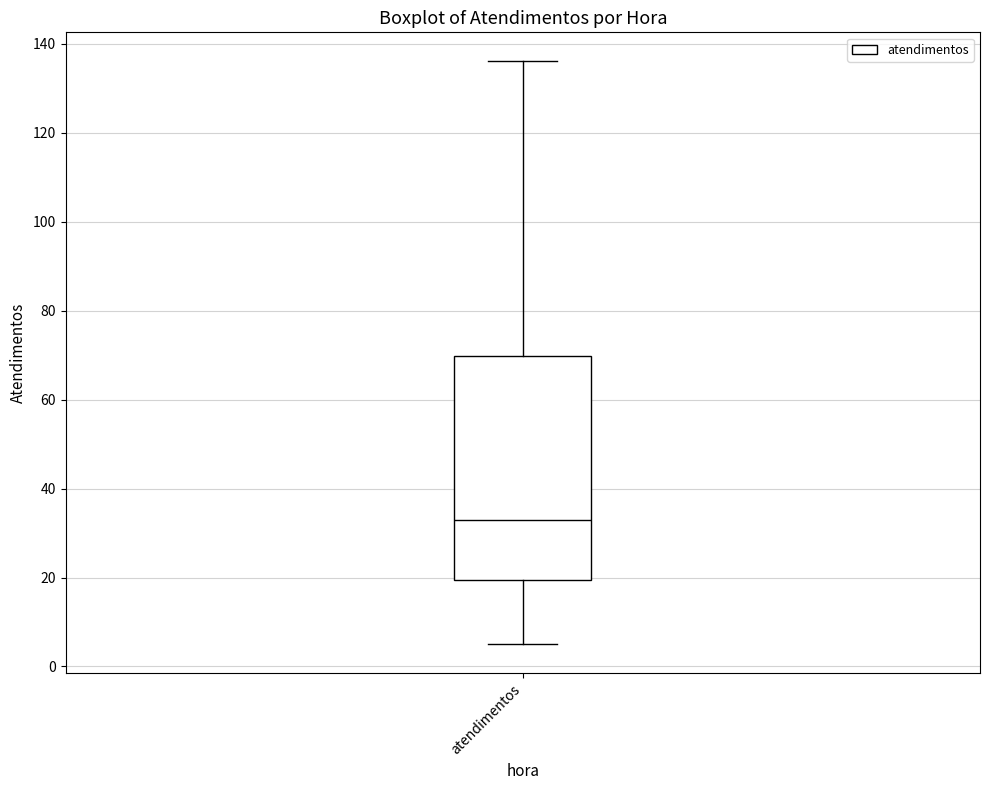

Transcribe this box plot: give where the median line is, the range the box spans, and where the two whiskers end, as read against the y-axis. The values are not printed on the chart, so give them approximately, as read against the axis.

median 34, box 20 to 70, whiskers 6 to 136